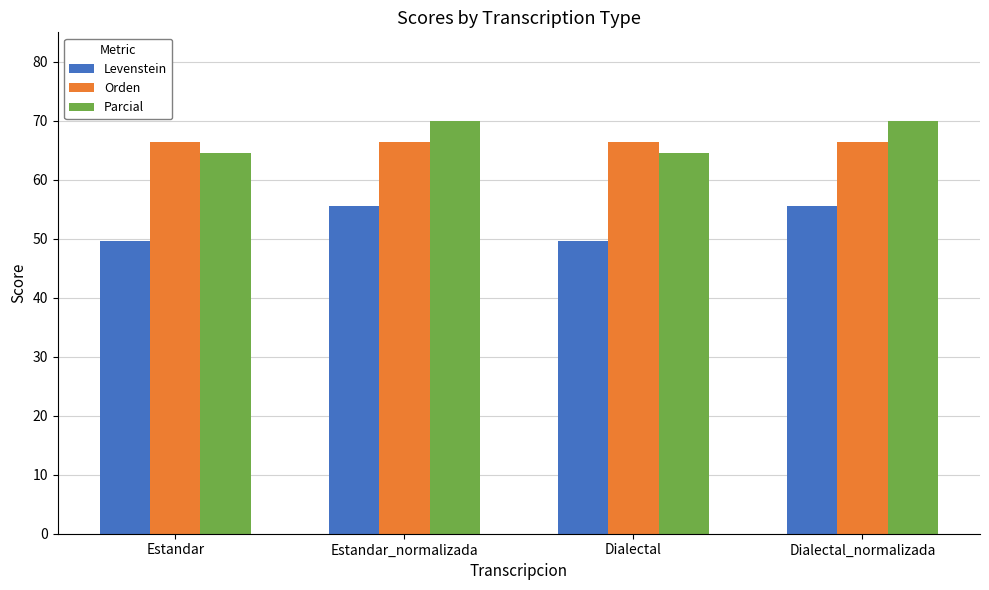

Rank the series at Dialectal_normalizada from highest to lowest value.

Parcial, Orden, Levenstein